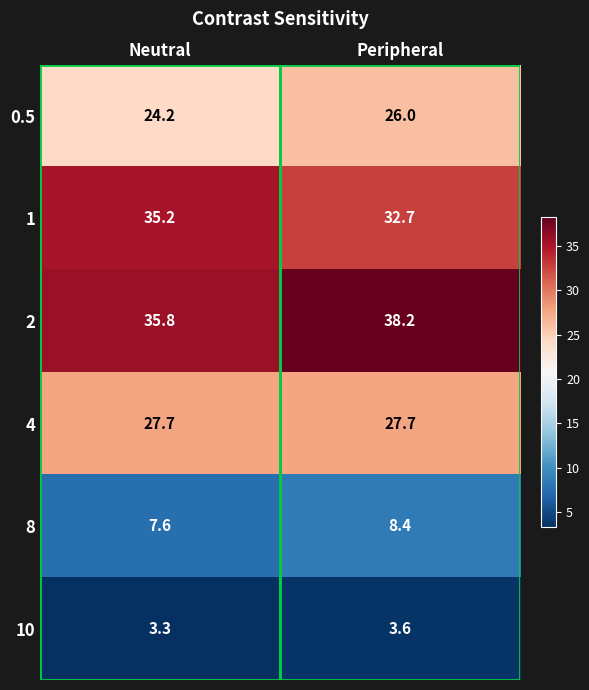

Which series has the largest range (max minus min)?

1